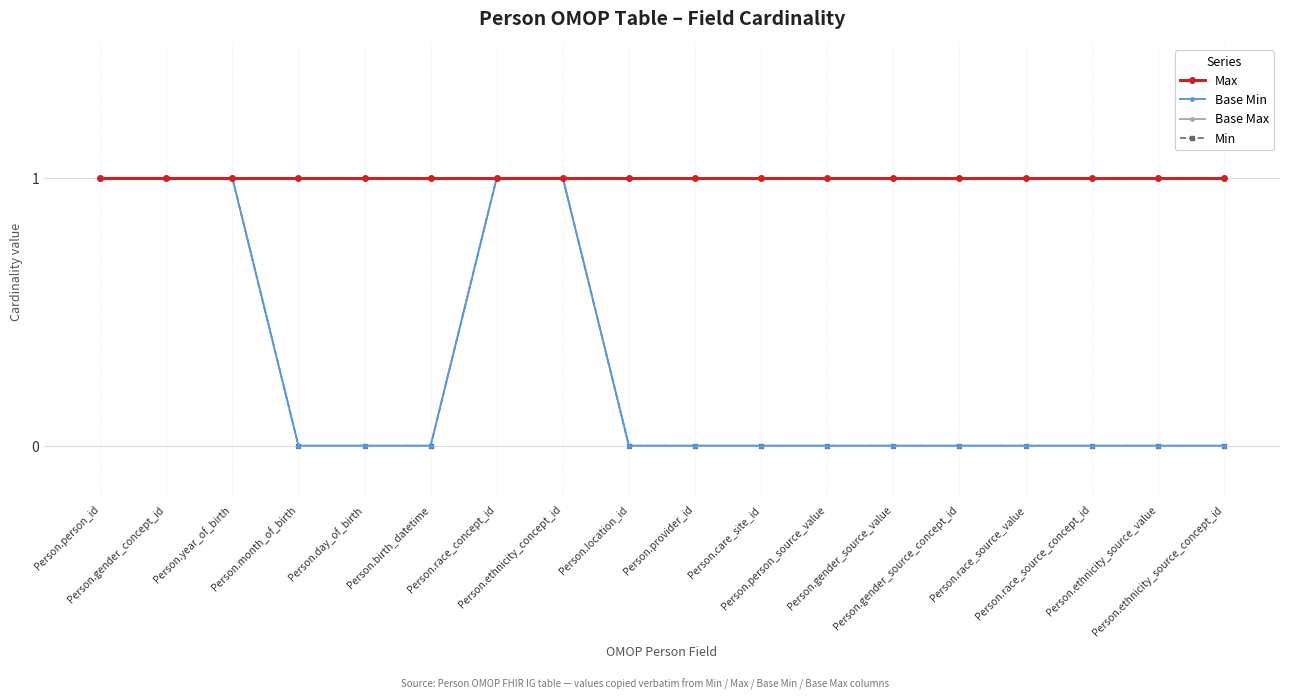

Is this an area chart (filled region under the line)?

No